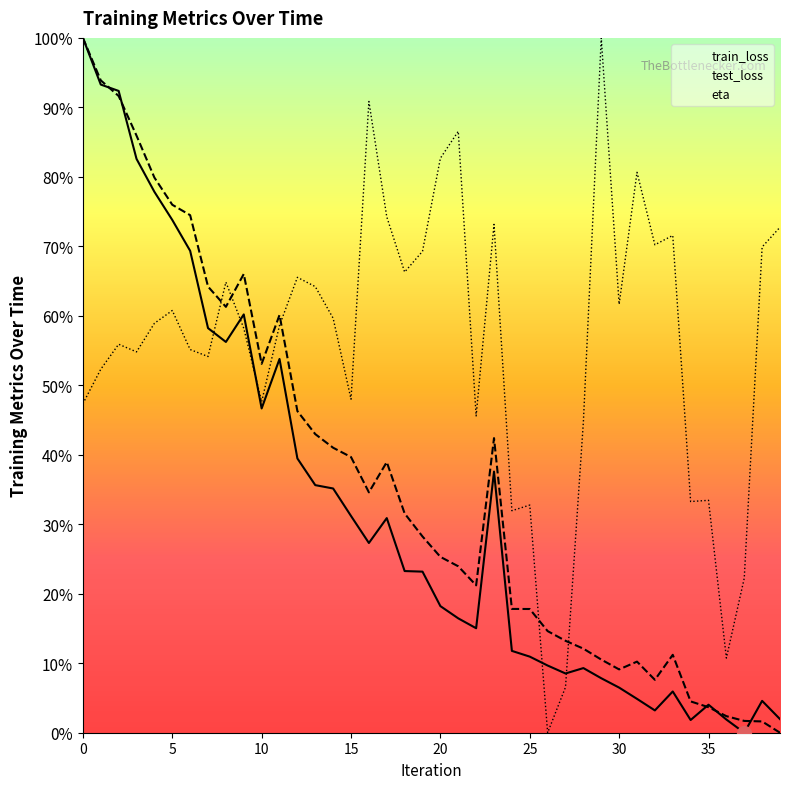

What is the difference between the test_loss values at 29 and 1?

0.8